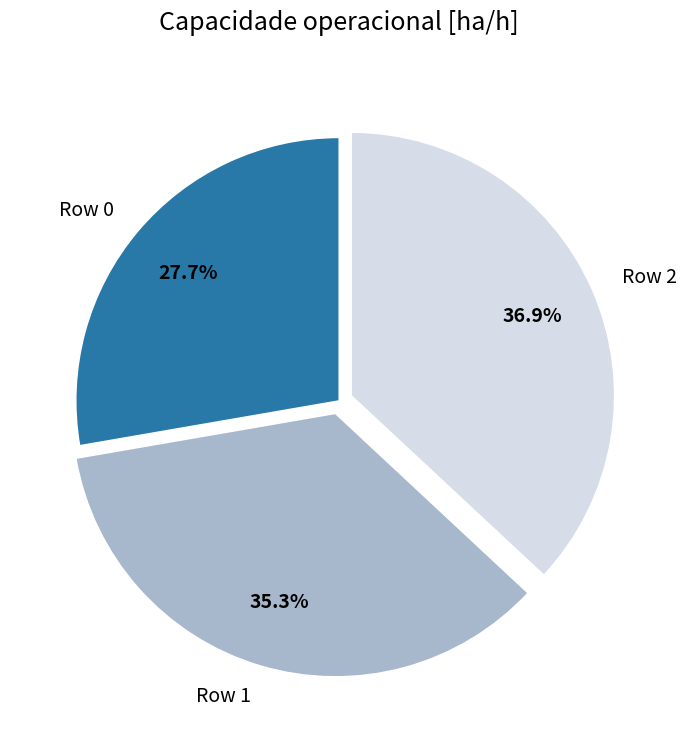

To the nearest percent, what is the difference between the largest and smallest slice percentages?

9%